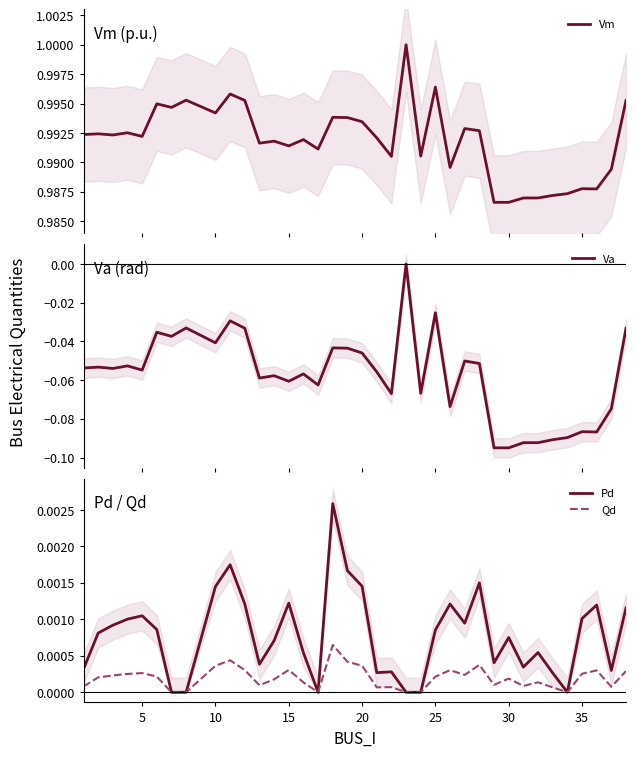

List the series in order of their peak value, lowest first.

Va, Qd, Pd, Vm